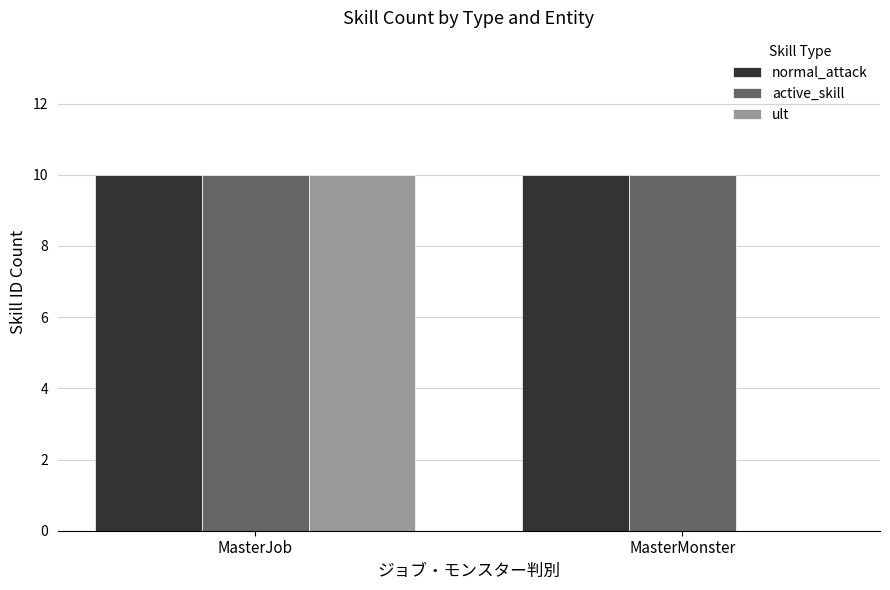

What is the sum of the normal_attack values at MasterMonster and MasterJob?

20